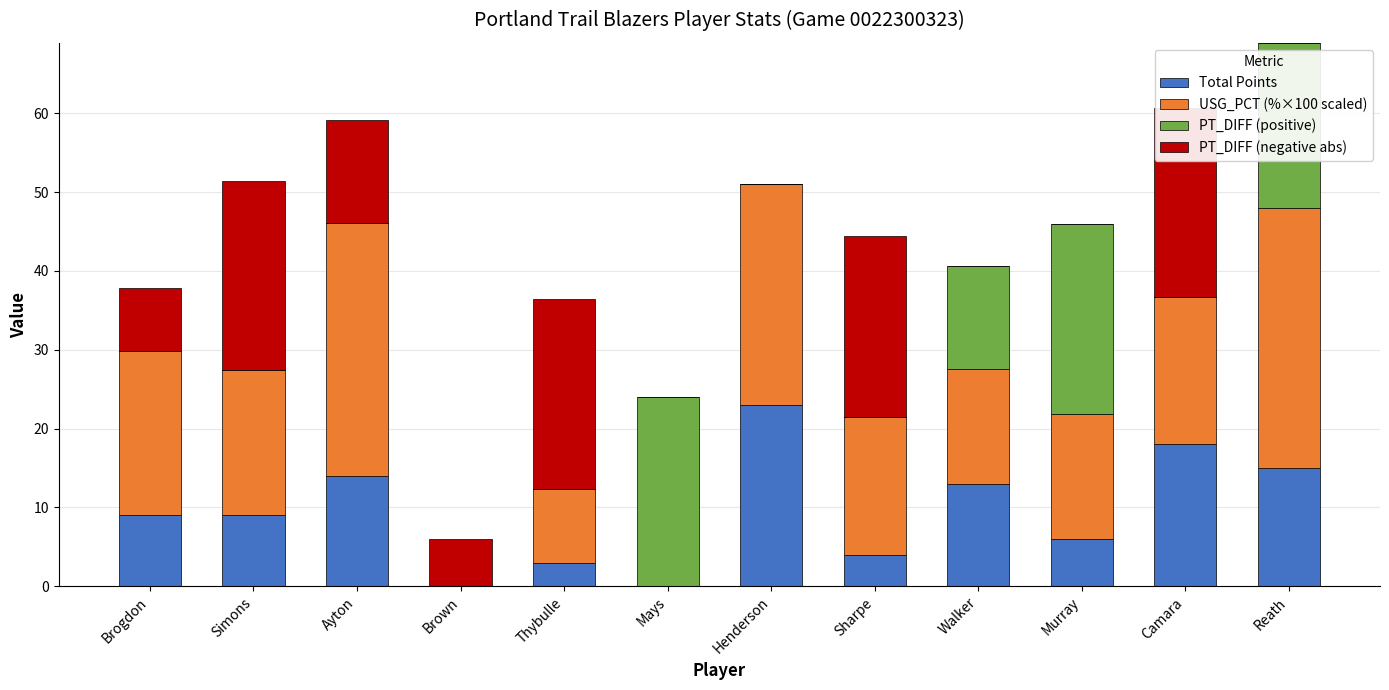

Is the value of PT_DIFF (negative abs) at Murray greater than the value of Total Points at Ayton?

No